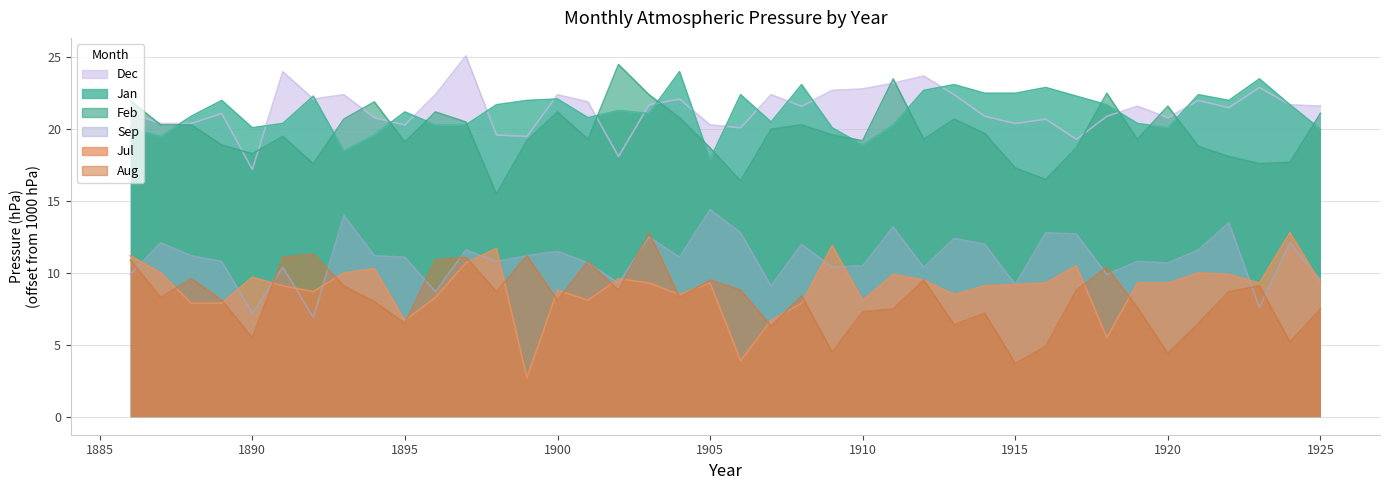

What is the average value of the Jan series?

21.2